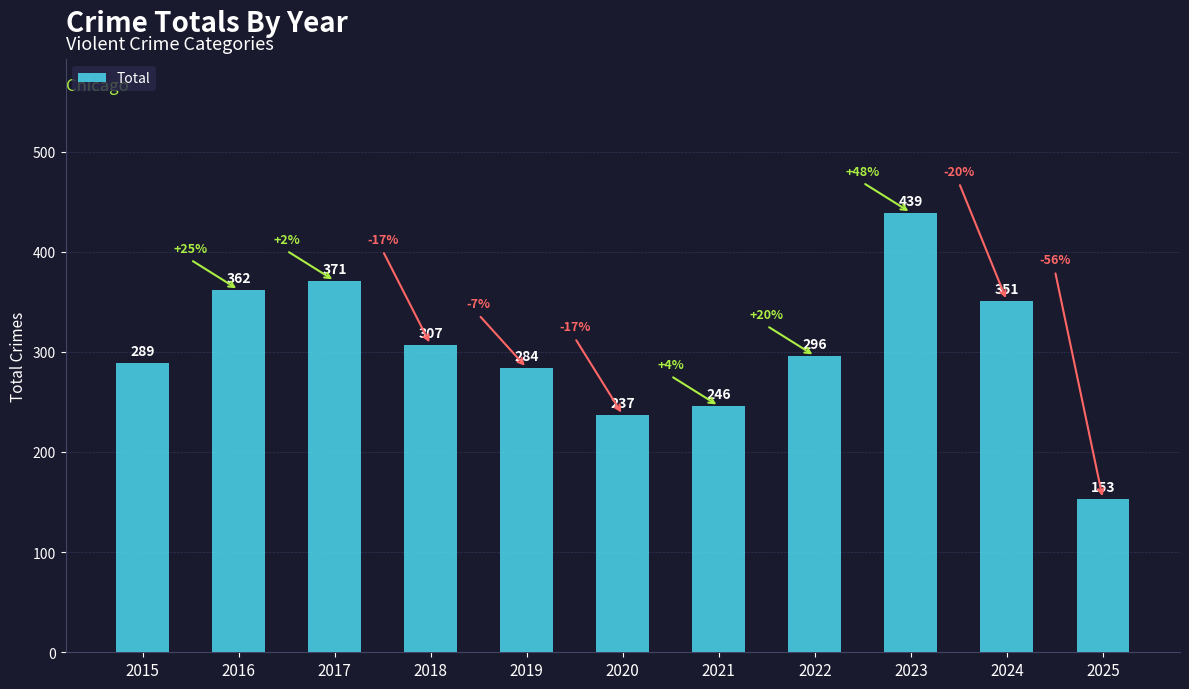

What is the sum of all values?

3335